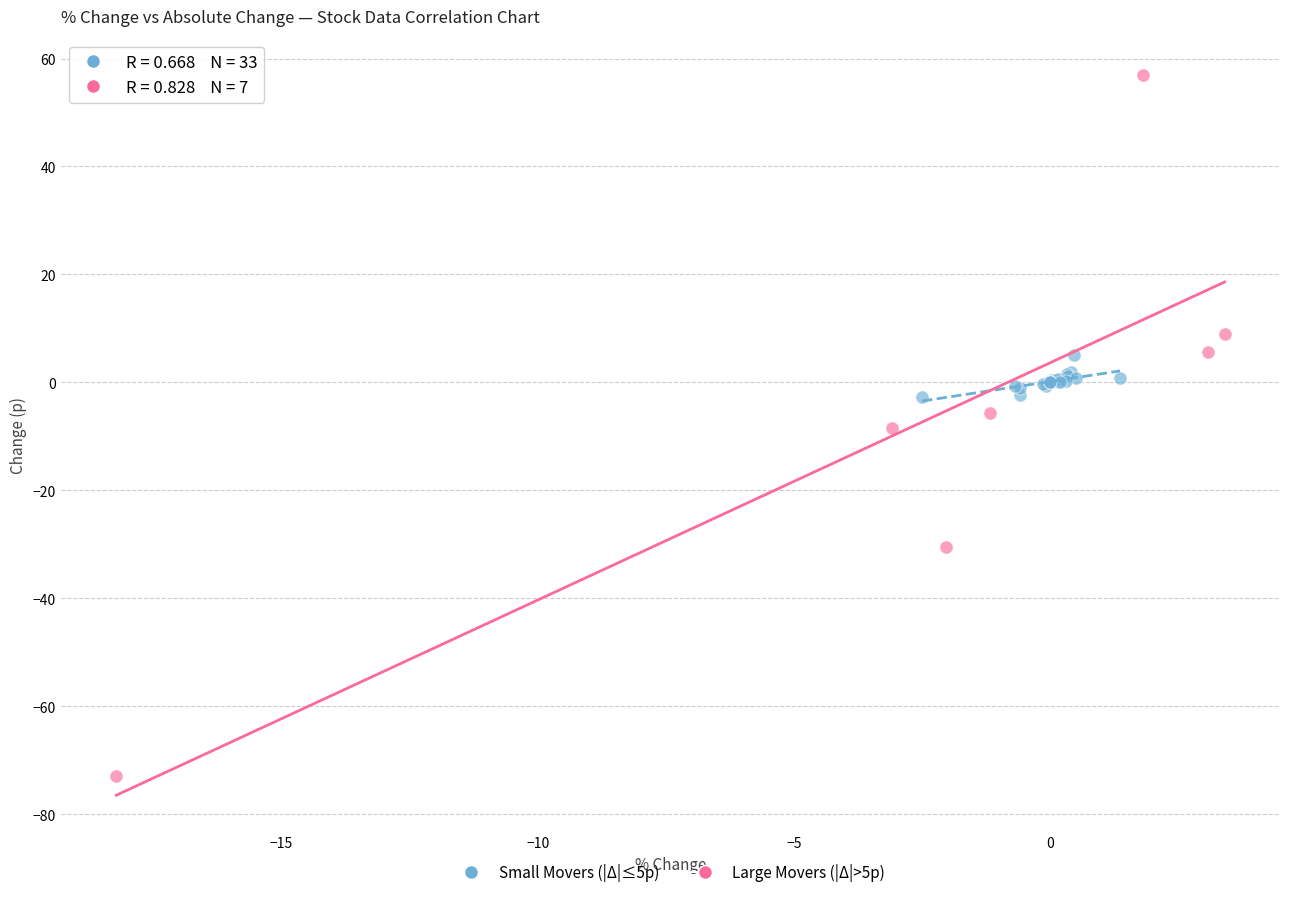

Which series reaches the maximum Y coordinate?

Large Movers (|Δ|>5p)